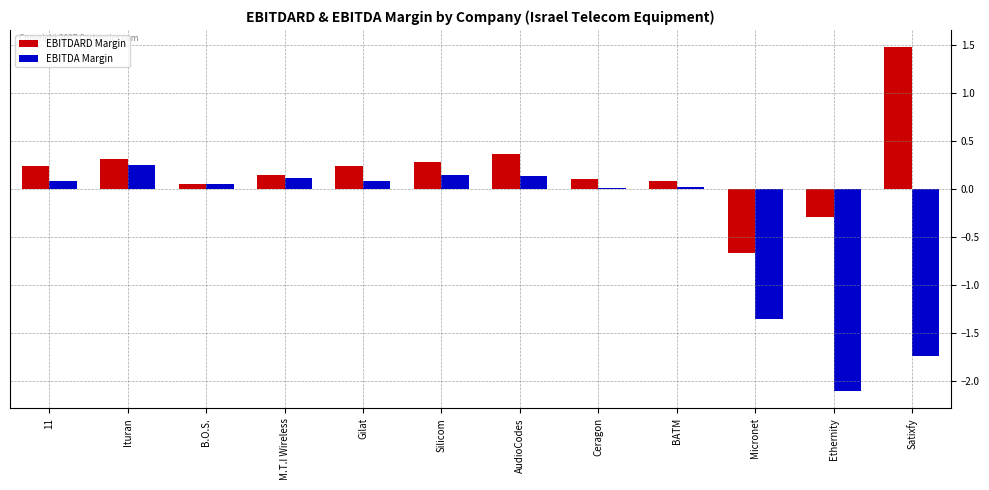

Are the bars horizontal?

No